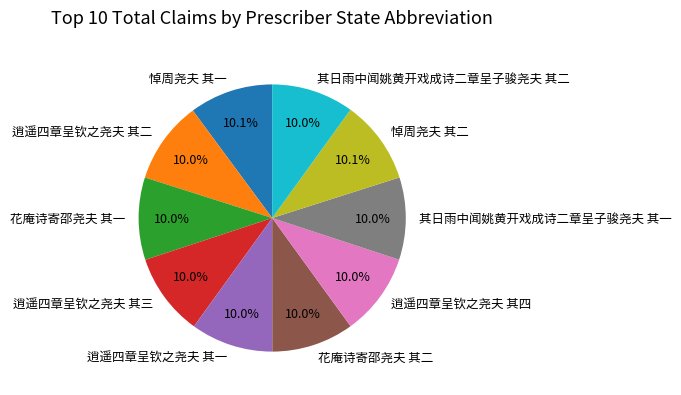

What is the ratio of the value at 花庵诗寄邵尧夫 其二 to the value at 其日雨中闻姚黄开戏成诗二章呈子骏尧夫 其一?

1.0